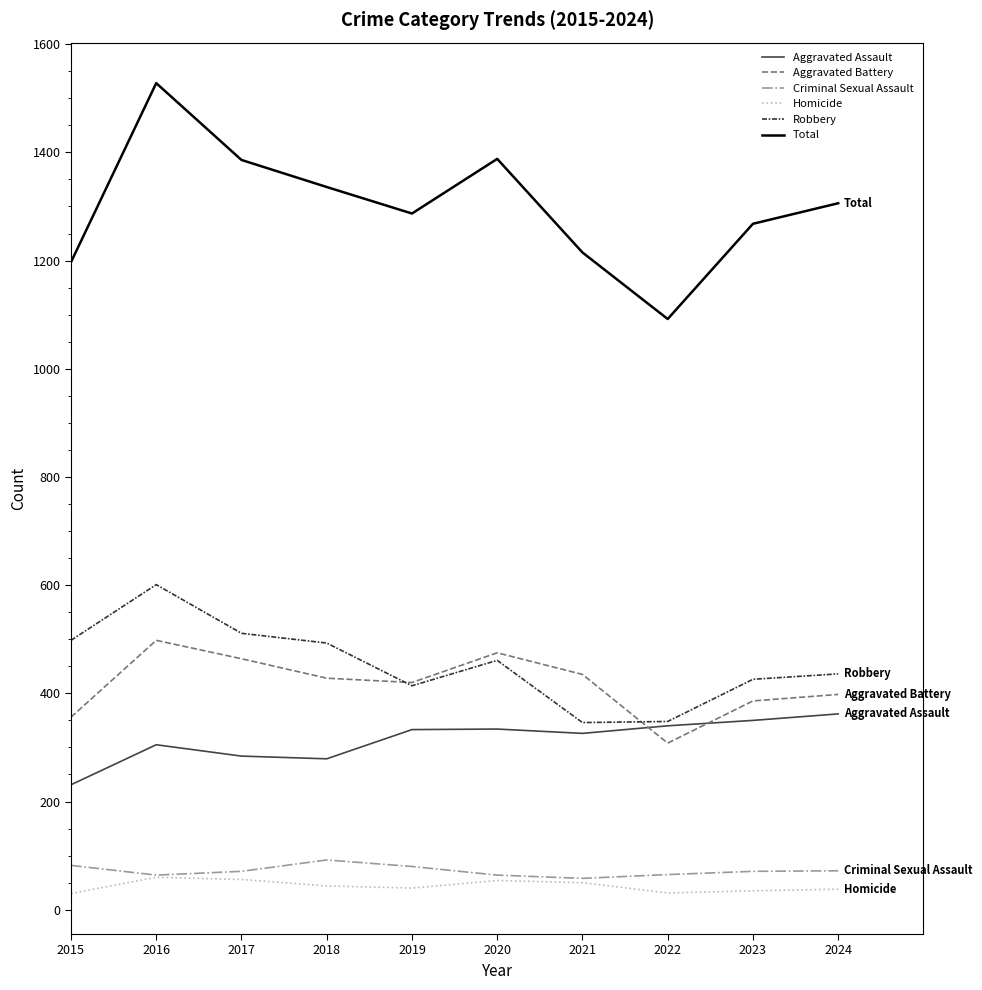

What value does the Aggravated Battery series have at 2020, to the nearest 50?

500